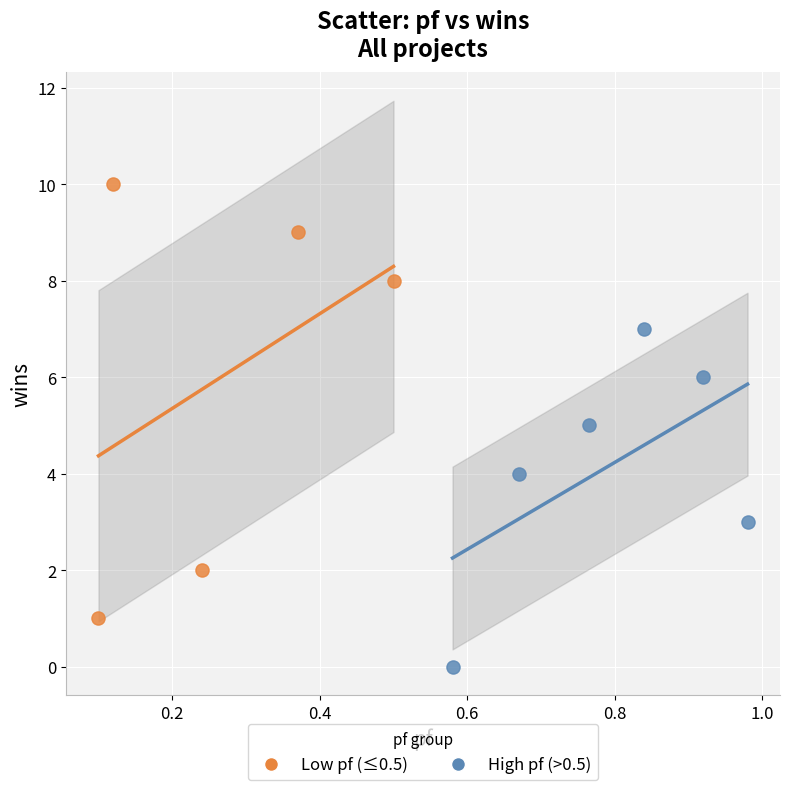

Which series contains the lowest Y value?

High pf (>0.5)